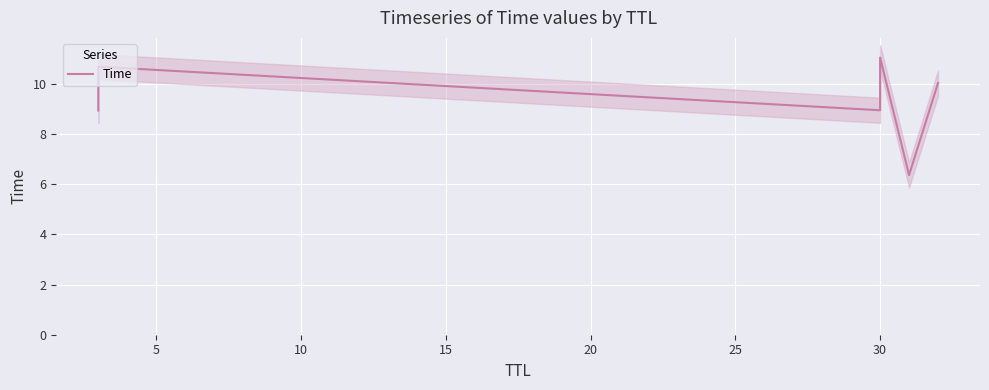

What is the value of the 3rd point from the left?

8.9